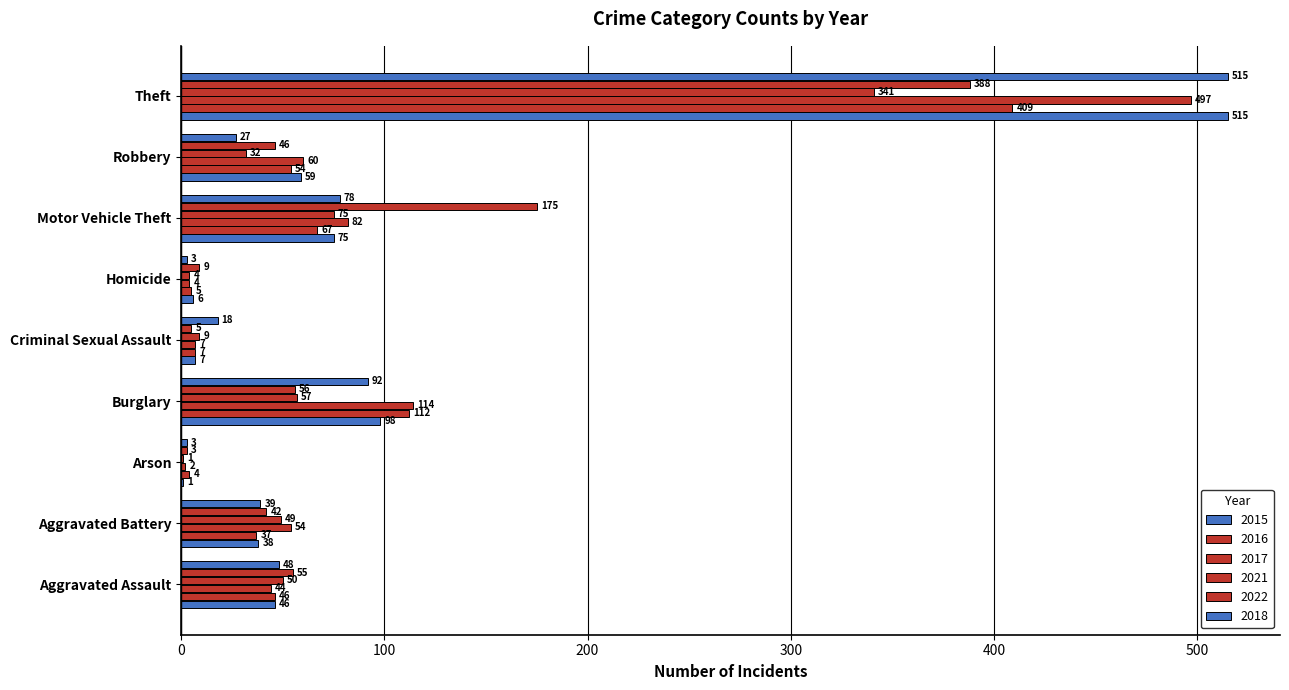

Count the number of categories in the chart.

9